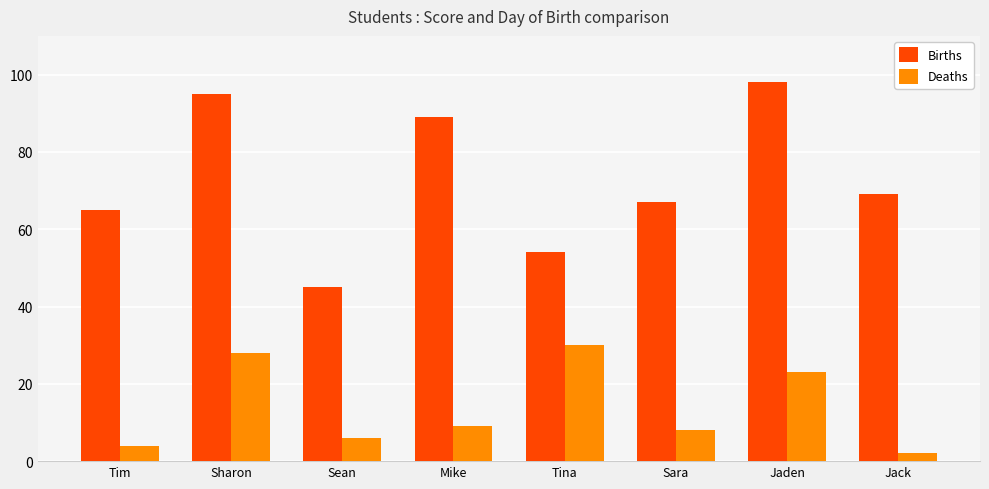

What is the value of the Deaths bar at the 3rd from the left?

6